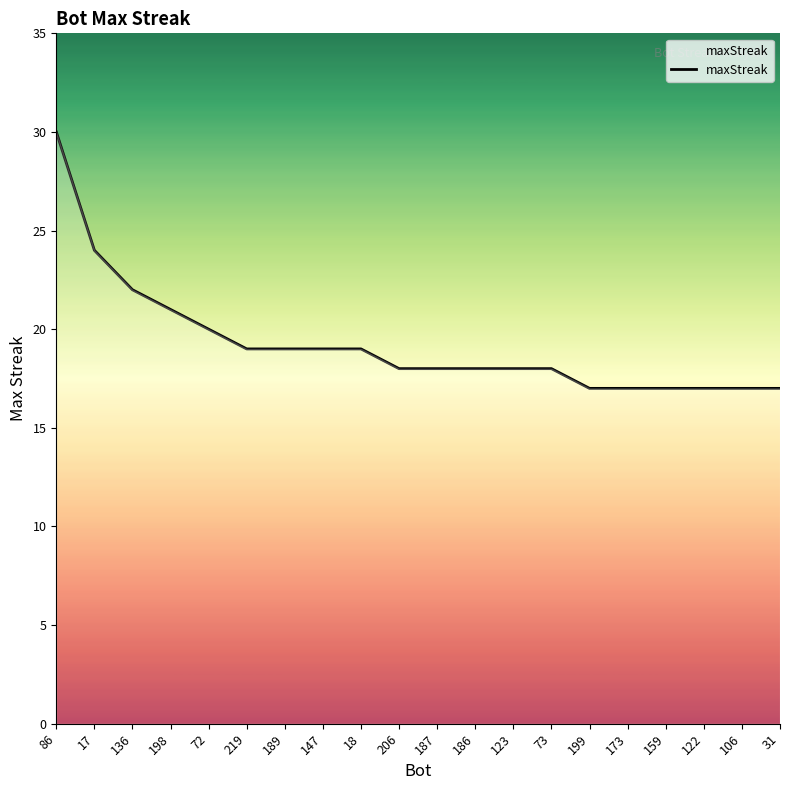

What is the change in value from 206 to 173?

-1